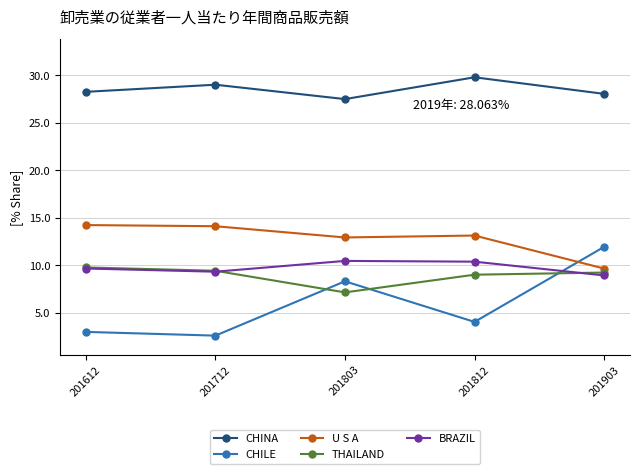

How many distinct data groups are displayed?

5